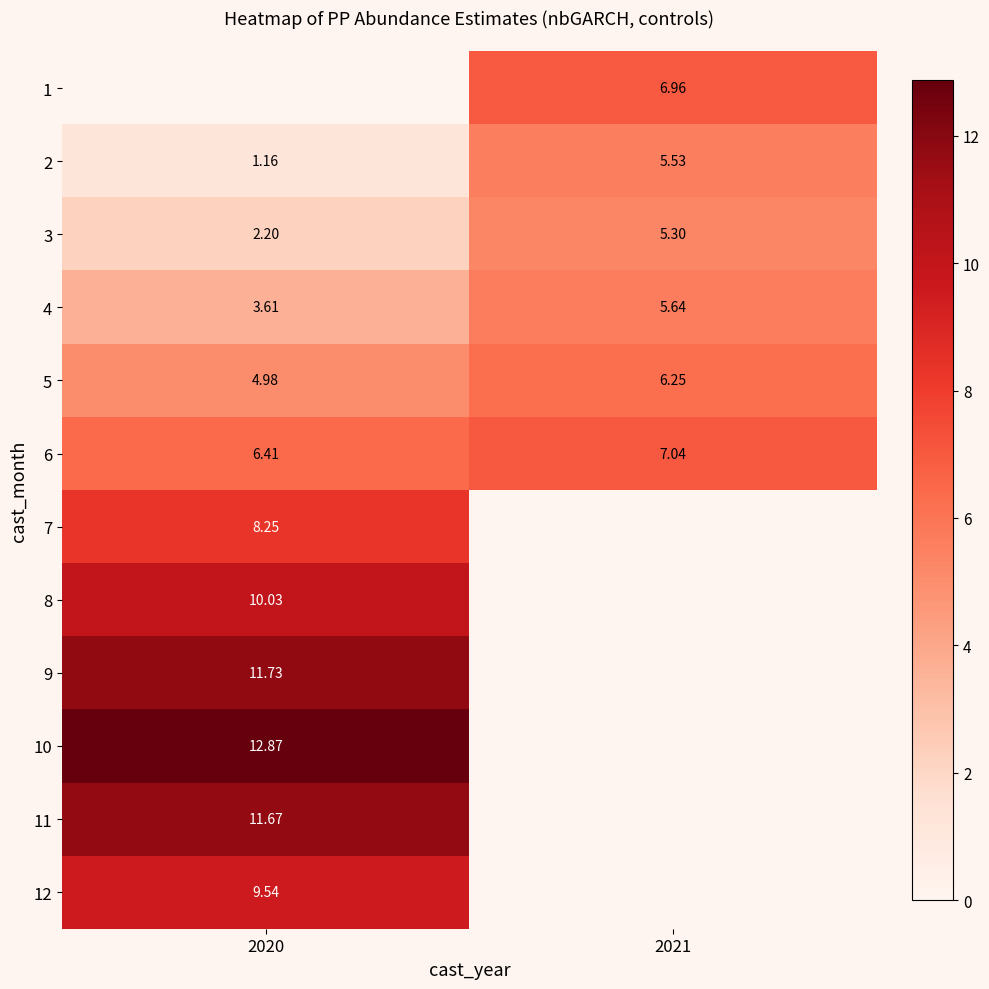

What is the difference between the maximum and minimum values in the 5 series?

1.3